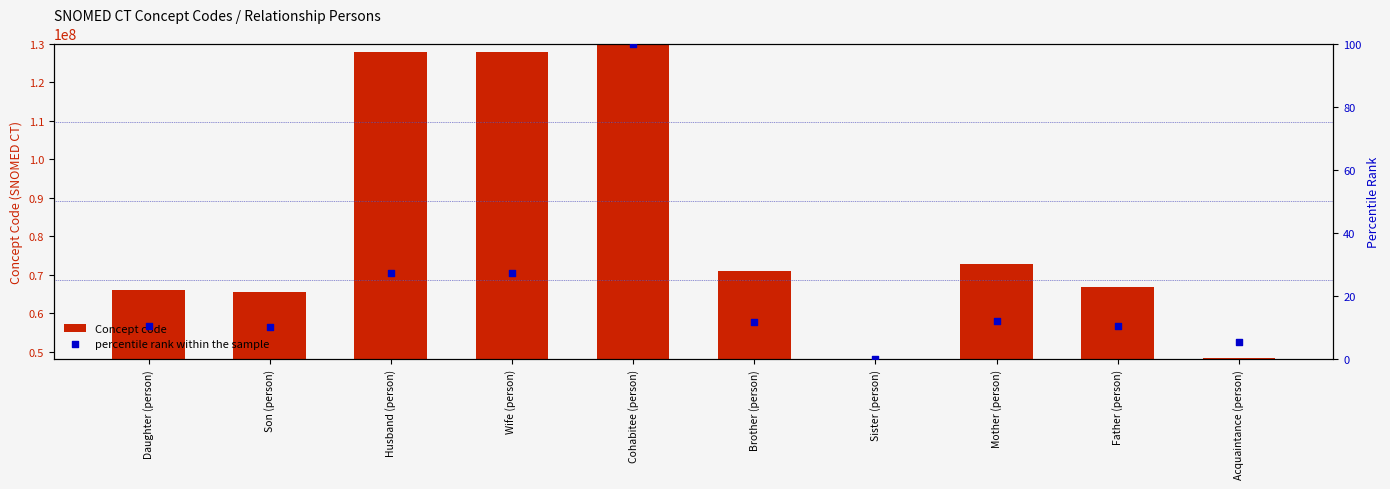

What is the total value across all series at Husband (person)?

127849028.3